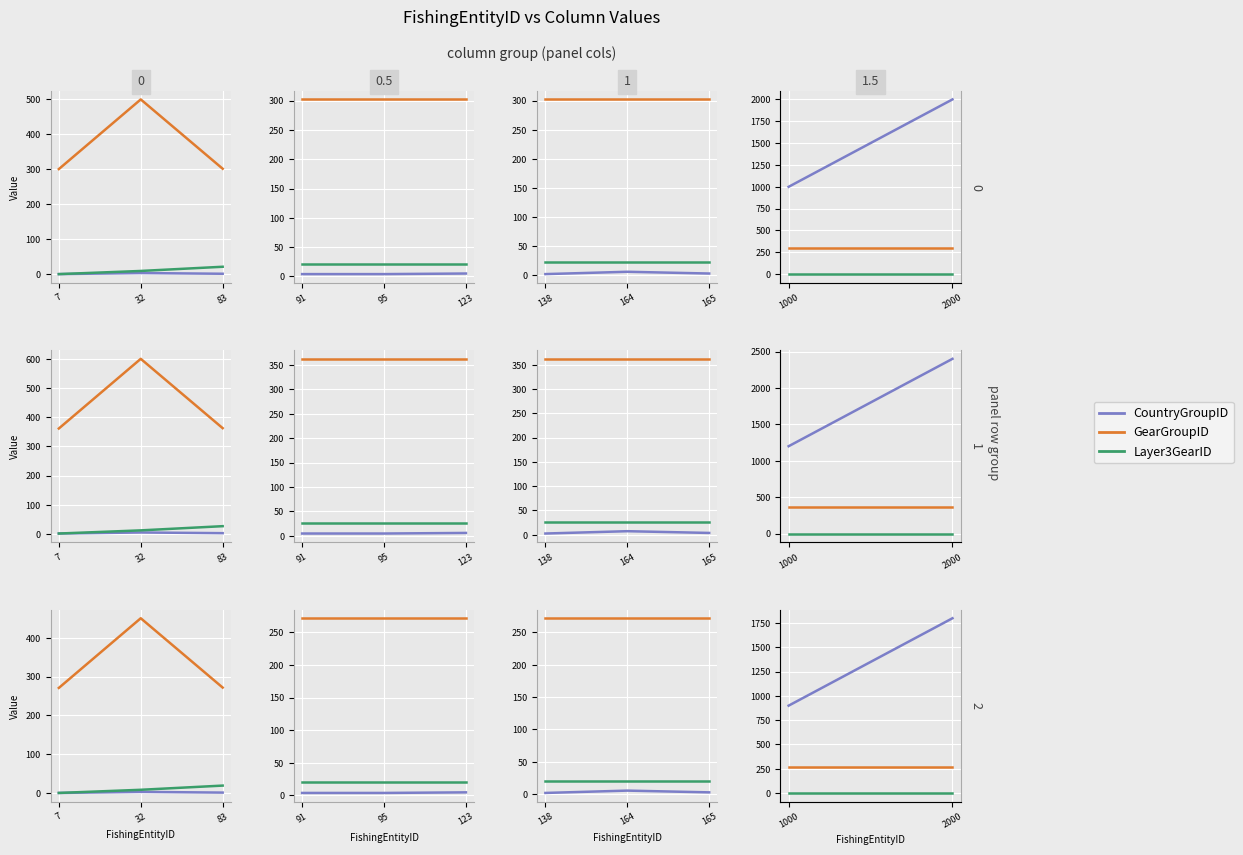

At how many categories does at least one series exceed 903?

1